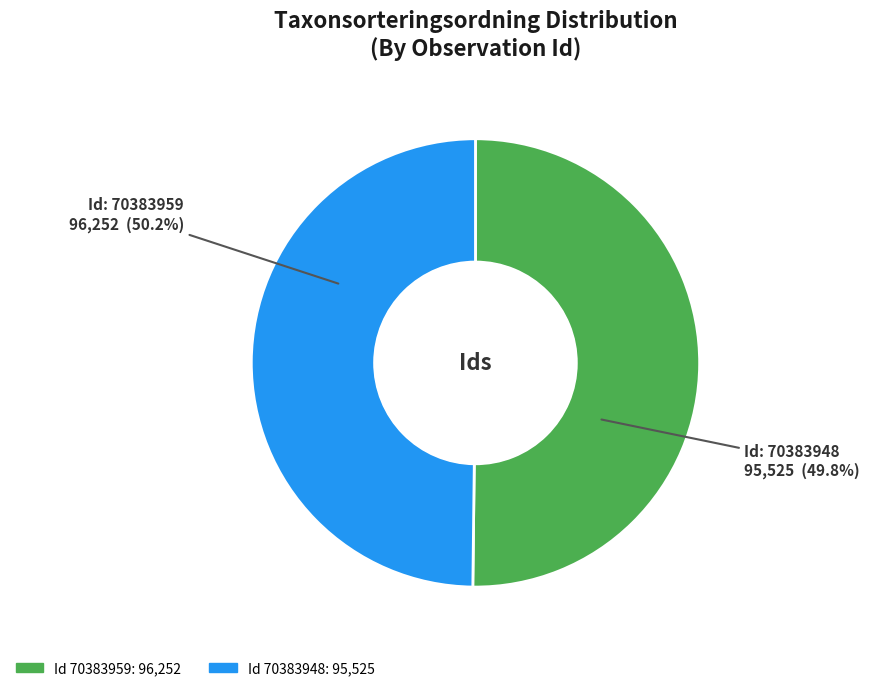

To the nearest percent, what is the average slice percentage?

50%